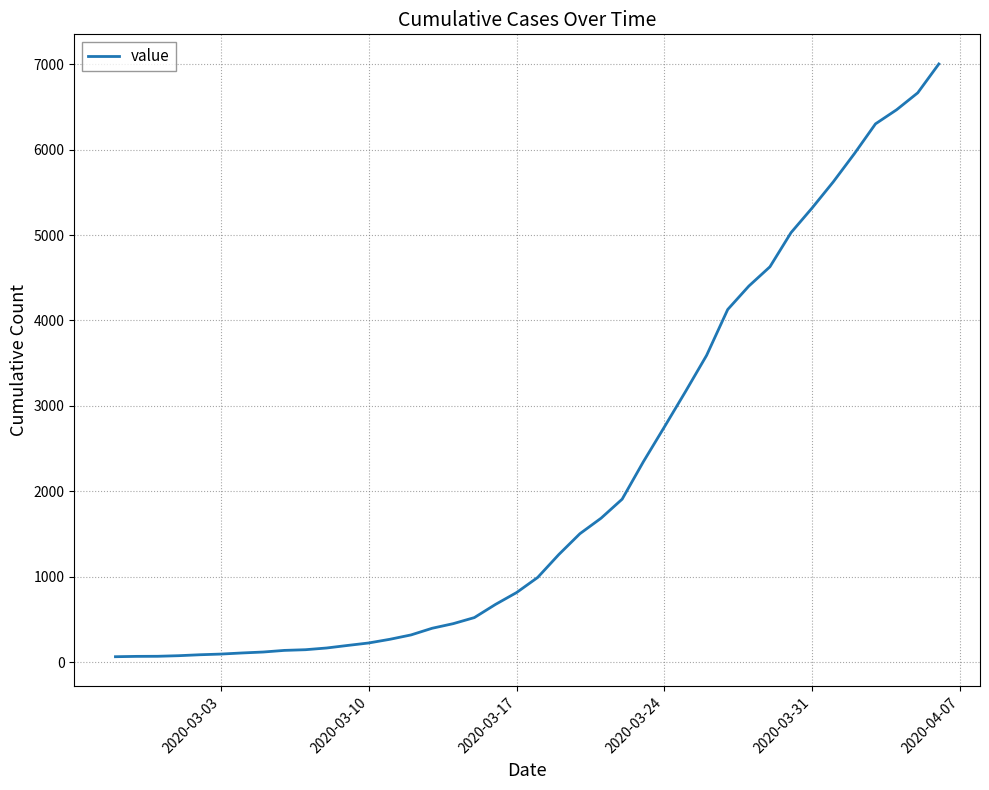

What is the difference between the maximum and minimum values?

6938